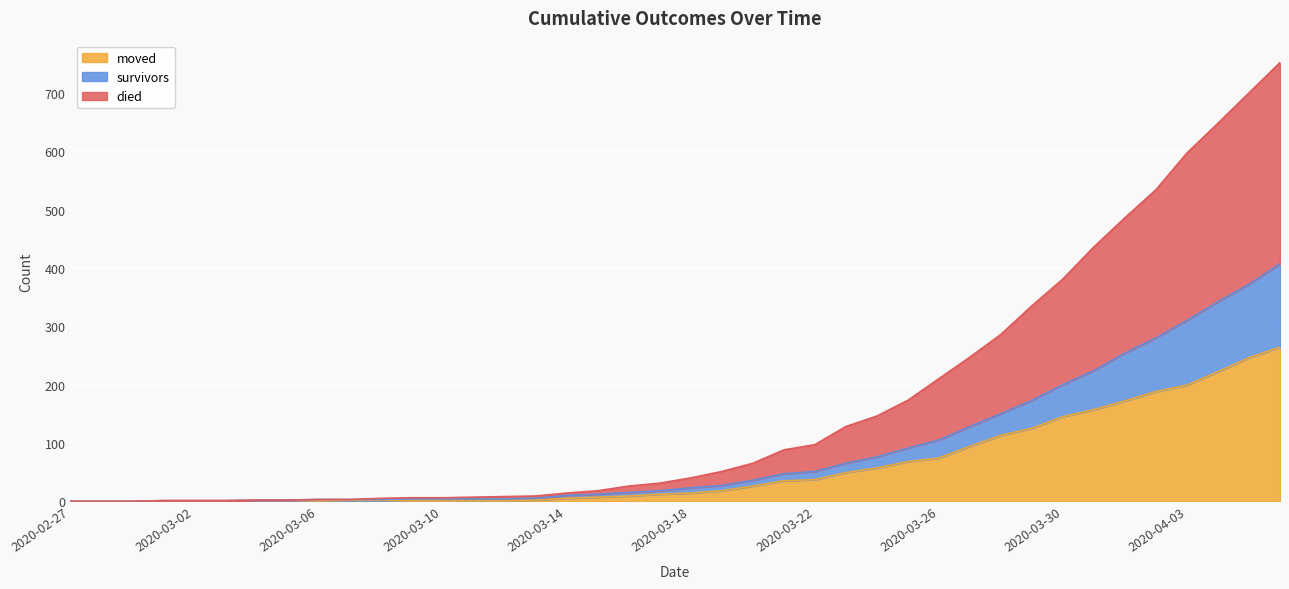

Reading right to left, list all the values displayed in this chart.

died: 752	700	648	597	534	486	436	381	335	286	247	210	173	146	128	97	88	65	51	40	31	26	18	14	9	8	7	6	6	5	3	3	2	2	1	1	1	0	0	0
survivors: 407	372	342	310	280	254	224	200	173	150	128	105	91	76	65	51	47	36	27	23	18	15	12	10	5	4	4	4	4	3	3	3	2	2	1	1	1	0	0	0
moved: 264	246	222	199	188	172	157	145	125	113	94	74	68	57	49	37	35	26	18	14	12	9	7	5	2	2	2	2	2	1	1	2	1	1	1	1	1	0	0	0